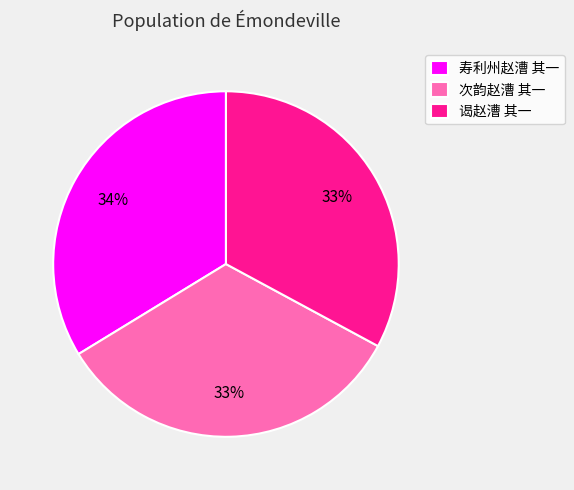

To the nearest percent, what portion does 次韵赵漕 其一 represent?

33%